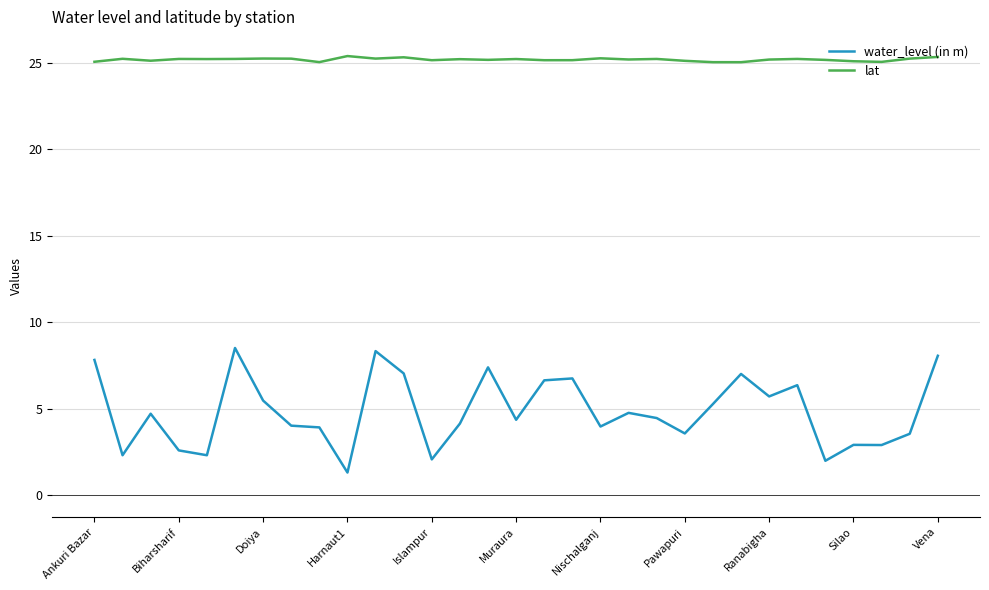

True or false: water_level (in m) and lat cross at least once.

False